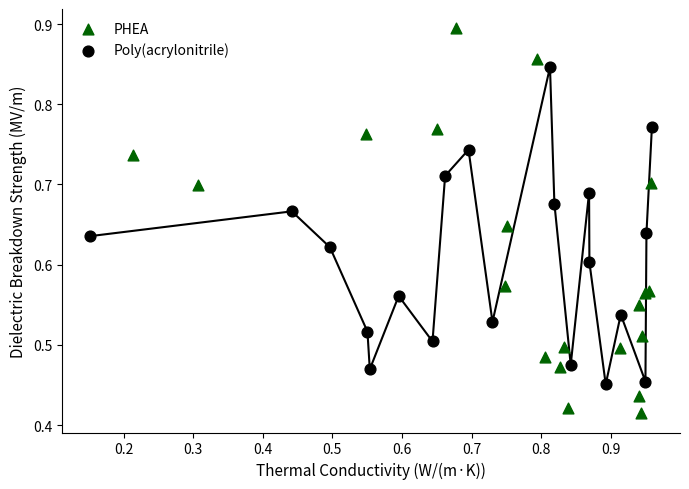

Which series reaches the minimum Y coordinate?

PHEA